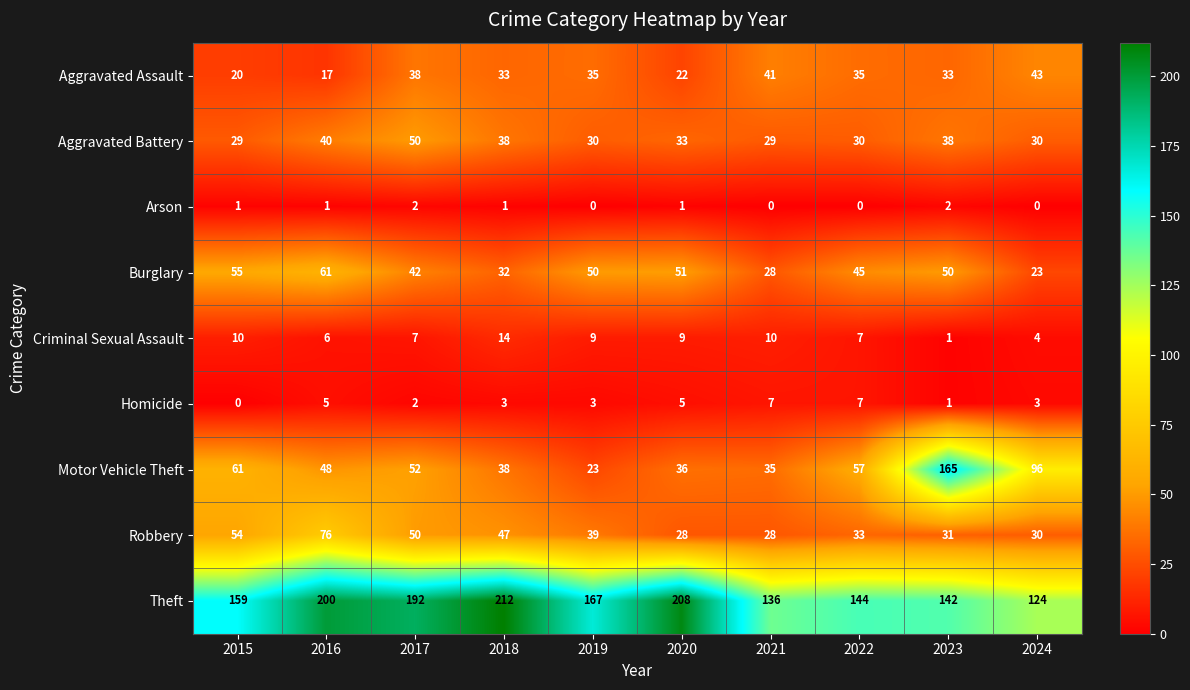

At which category is the sum across all series the highest?

2023